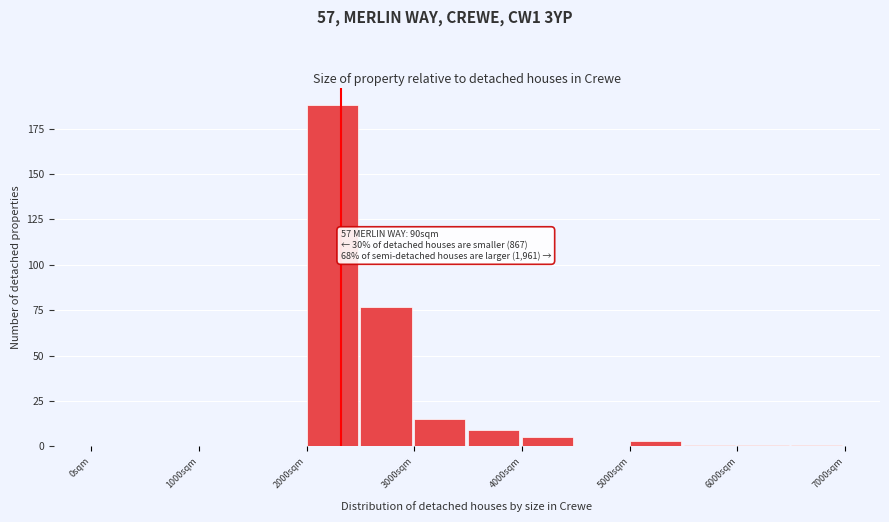

Over which range of the x-axis is the bar tallest?

2000 to 2500